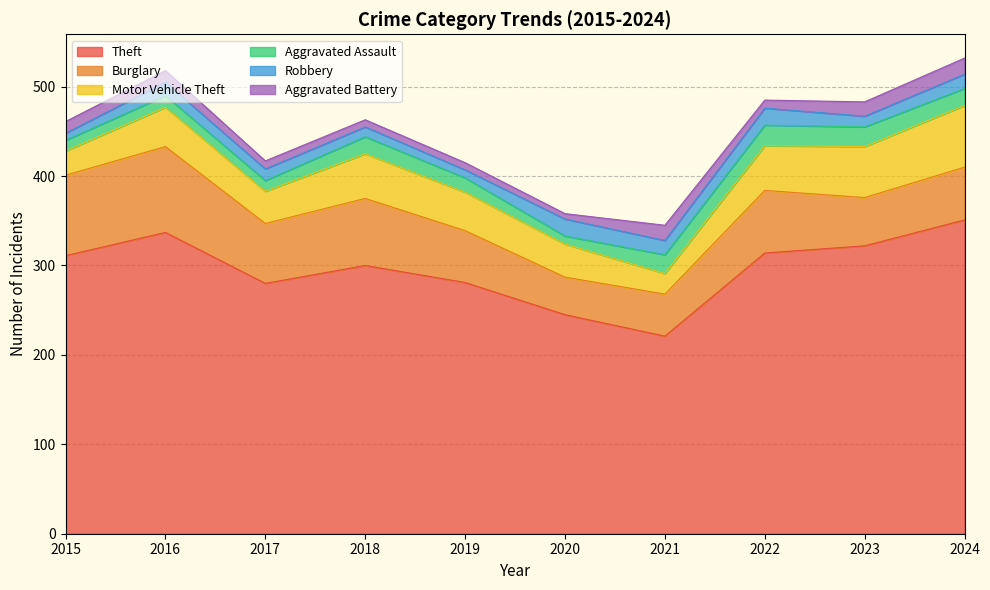

At which category does Theft reach its first local valley?

2017